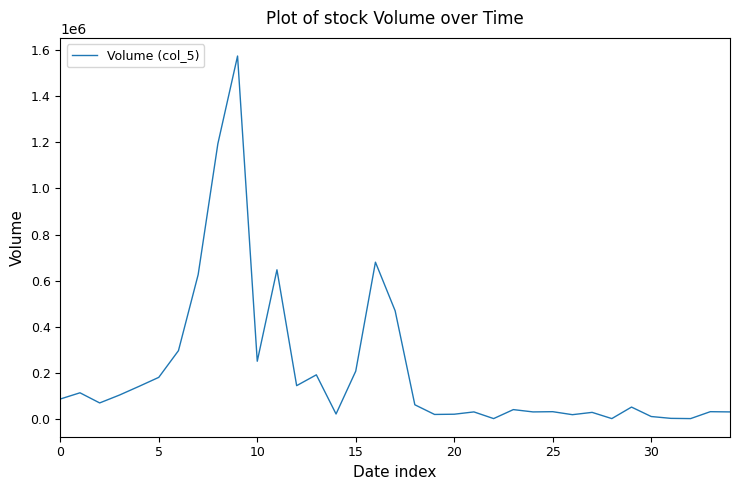

What is the minimum value shown in the chart?

1000